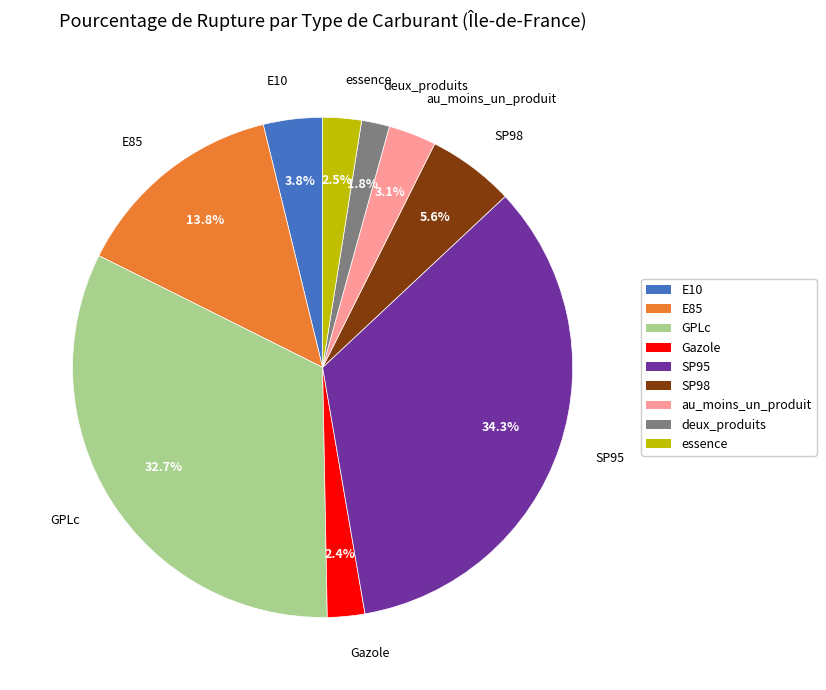

What percentage is the E85 slice, to the nearest percent?

14%